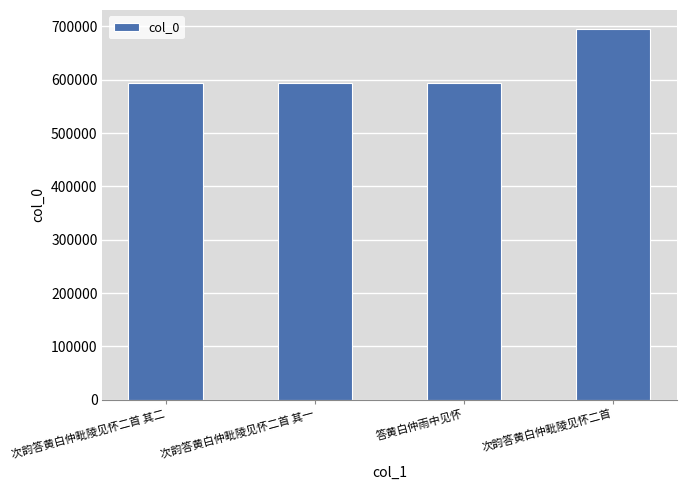

Count the number of categories in the chart.

4